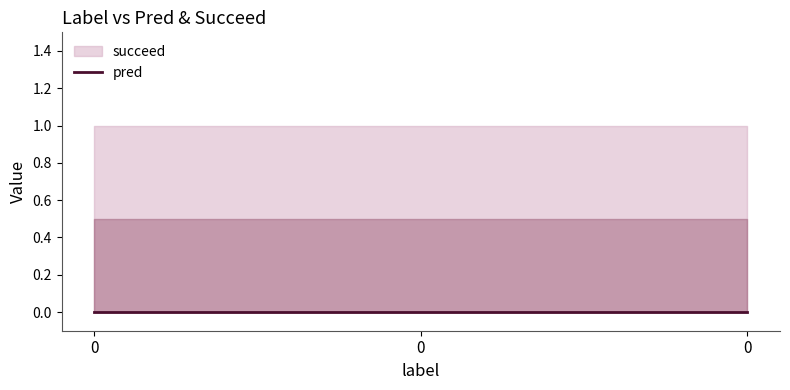

The value of succeed at 0 is 2. True or false?

False